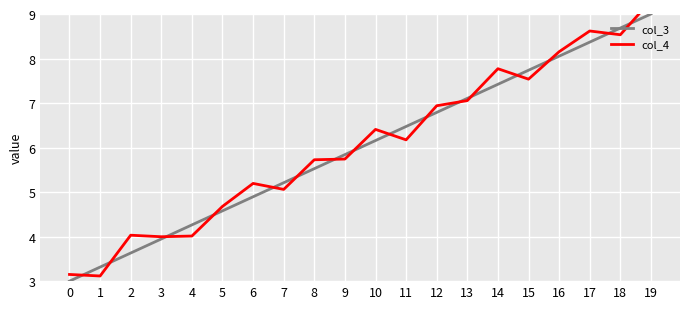

Is this an area chart (filled region under the line)?

No